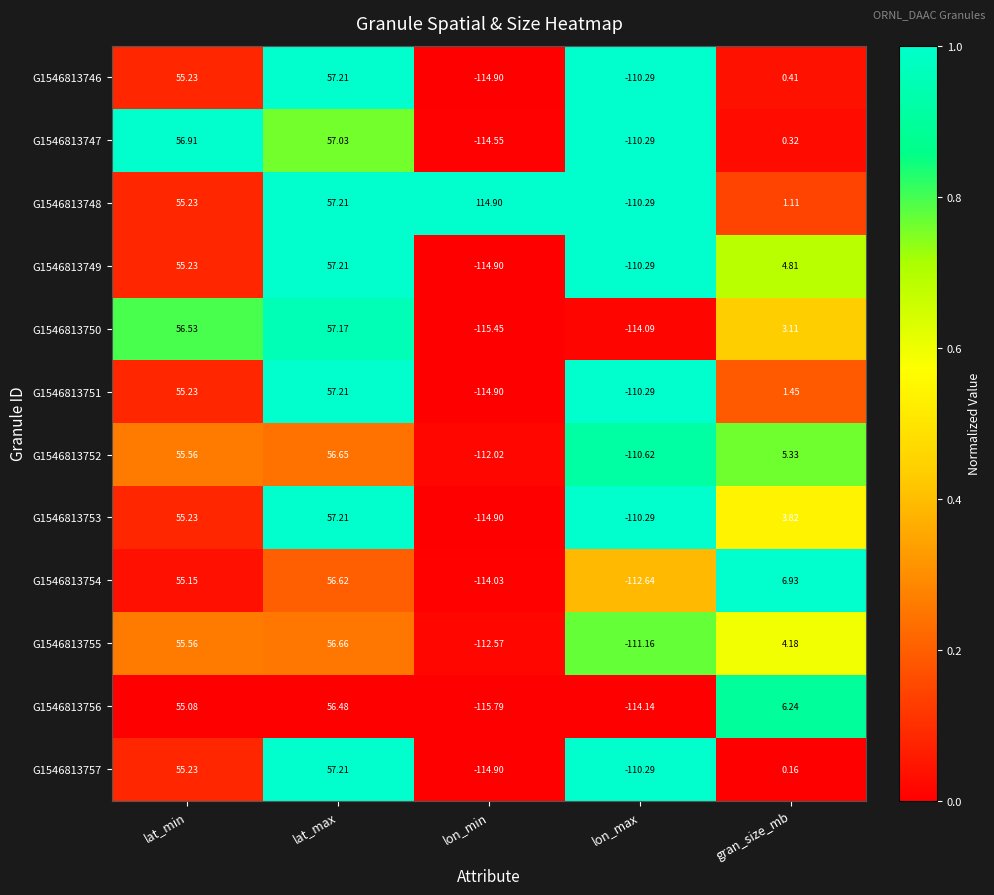

Which series has the largest range (max minus min)?

G1546813748